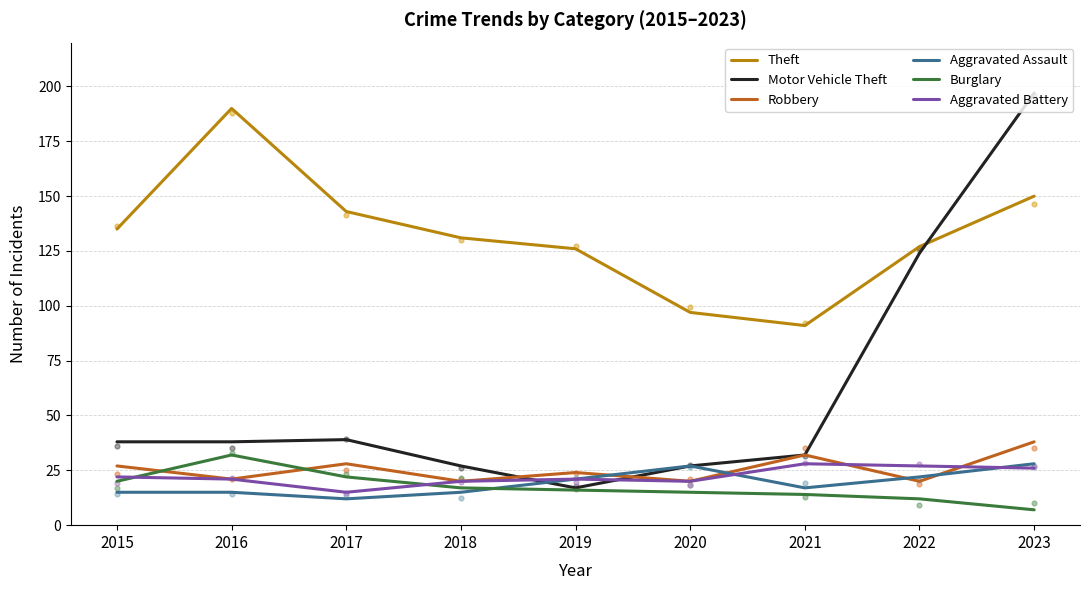

What are all the series names shown in the legend?

Theft, Motor Vehicle Theft, Robbery, Aggravated Assault, Burglary, Aggravated Battery